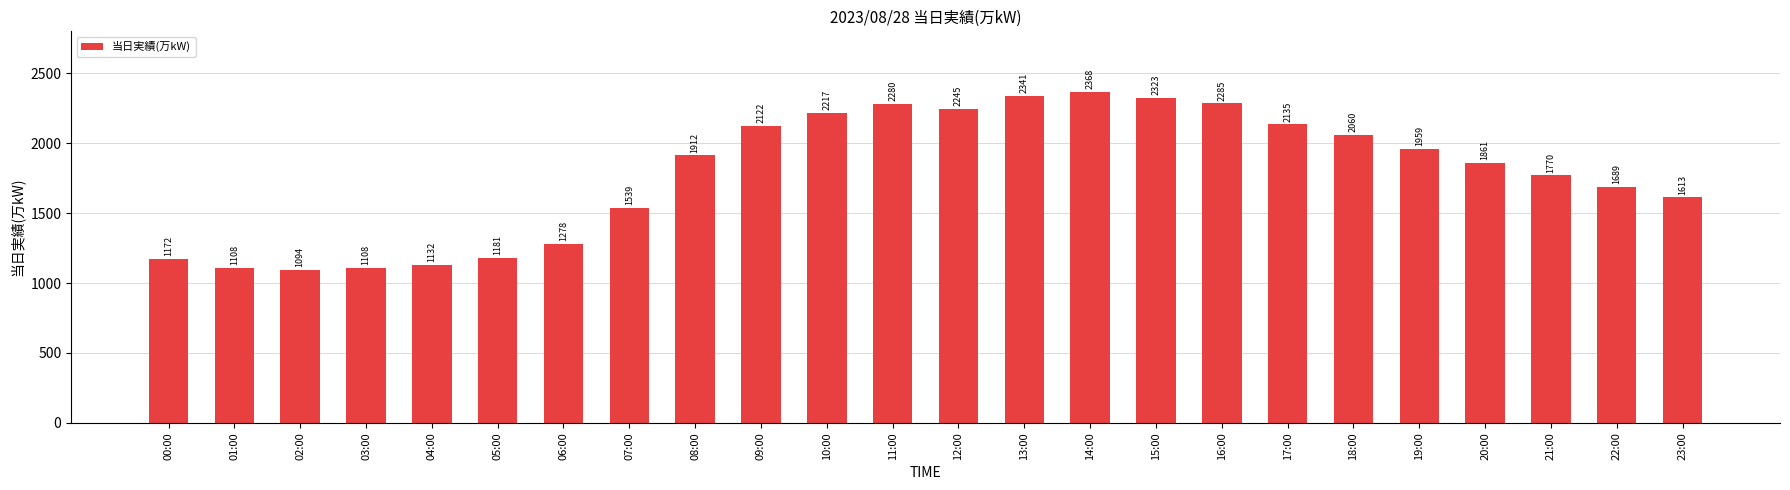

What is the maximum value shown in the chart?

2368